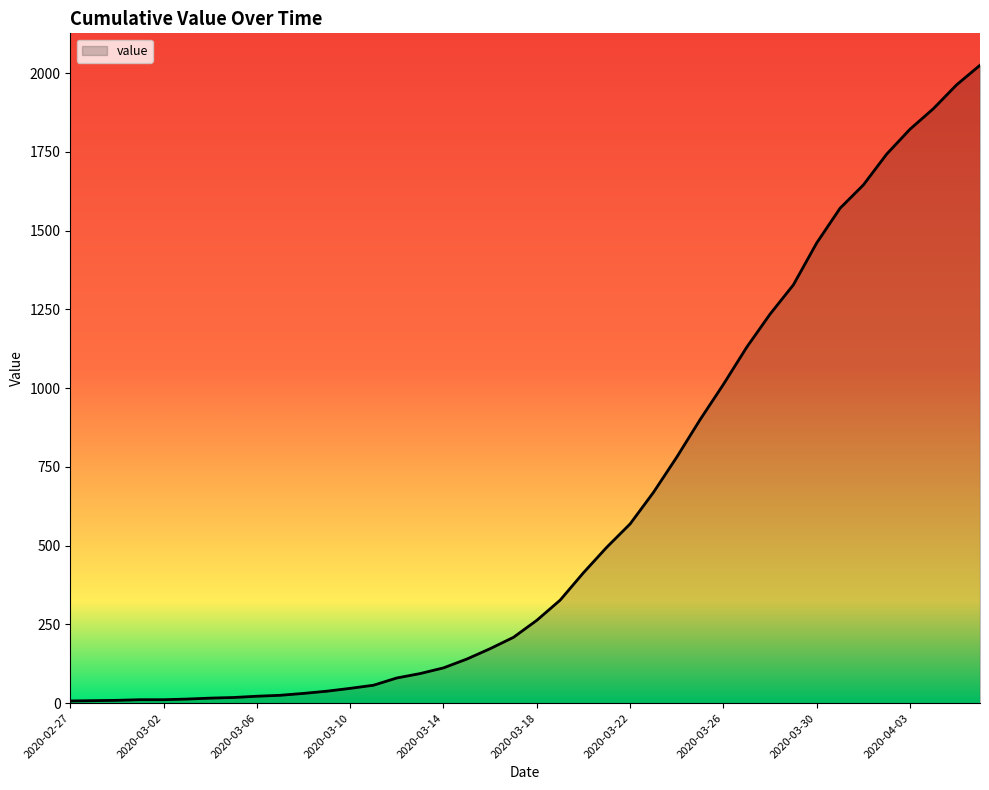

What is the greatest value displayed?

2025